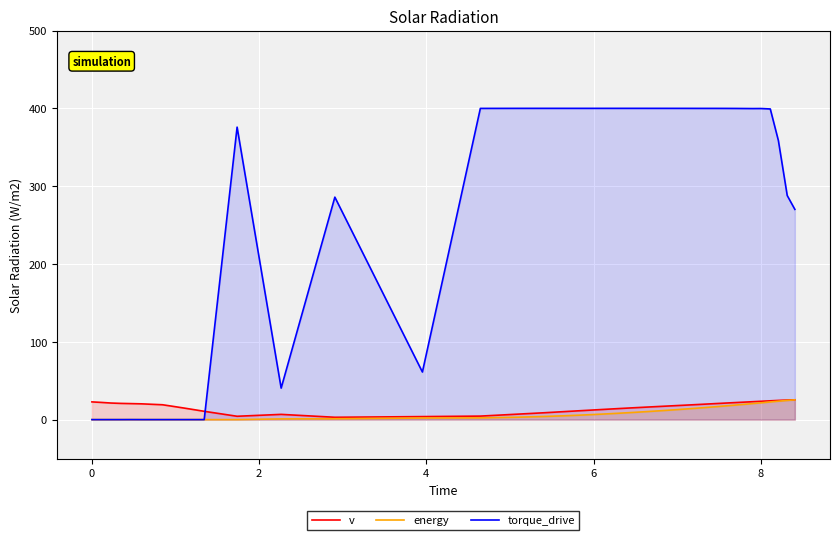

Does the chart display data point markers on the line(s)?

No